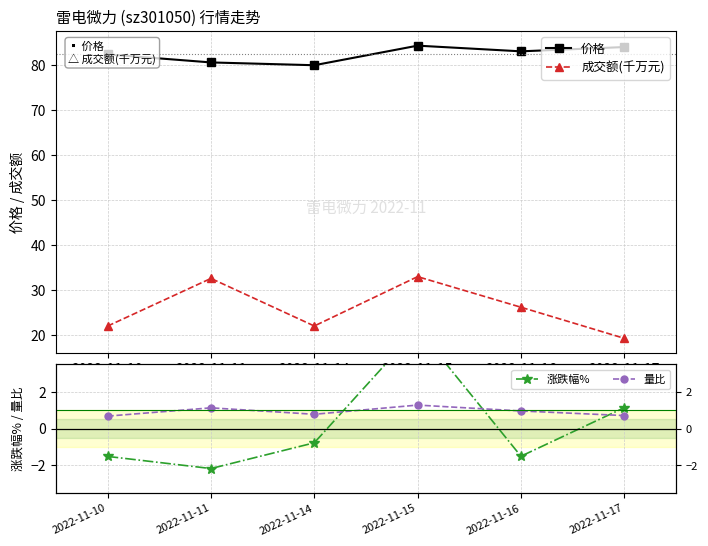

What is the value of the 成交额(千万元) point at the 4th from the left?

33.0